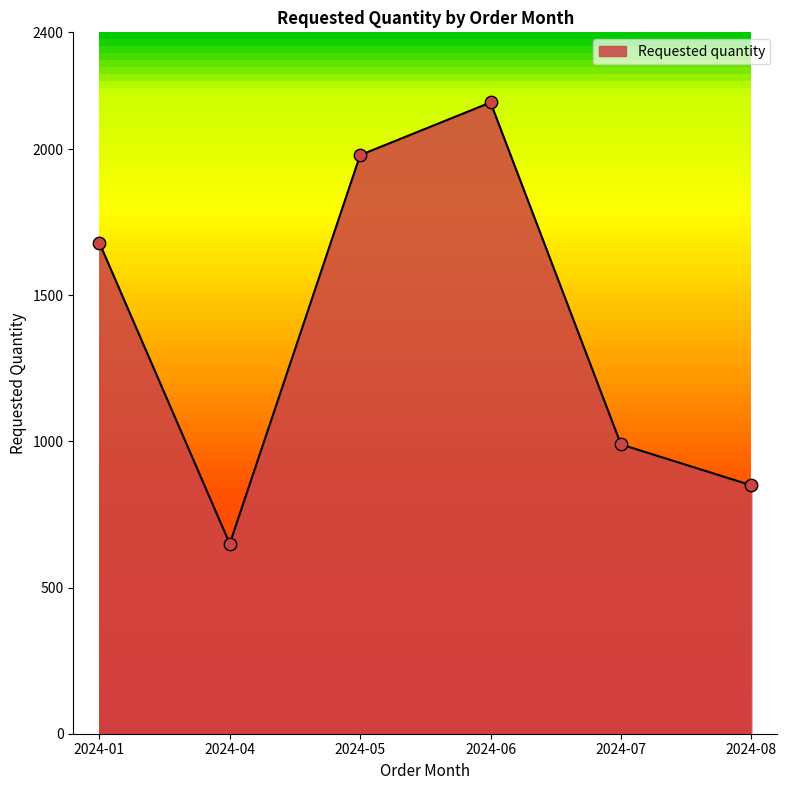

What is the change in value from 2024-05 to 2024-07?

-990